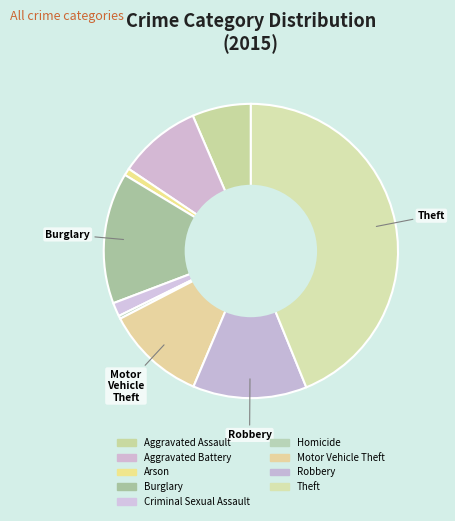

To the nearest percent, what is the difference between the Theft and Motor Vehicle Theft slice percentages?

33%